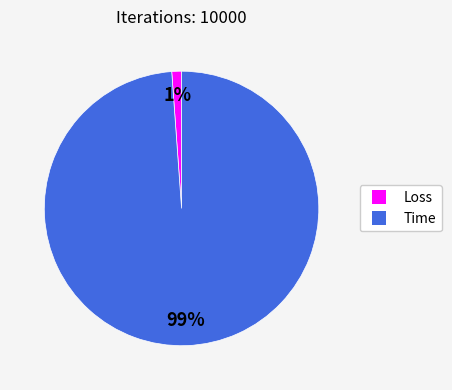

Between Loss and Time, which is larger?

Time